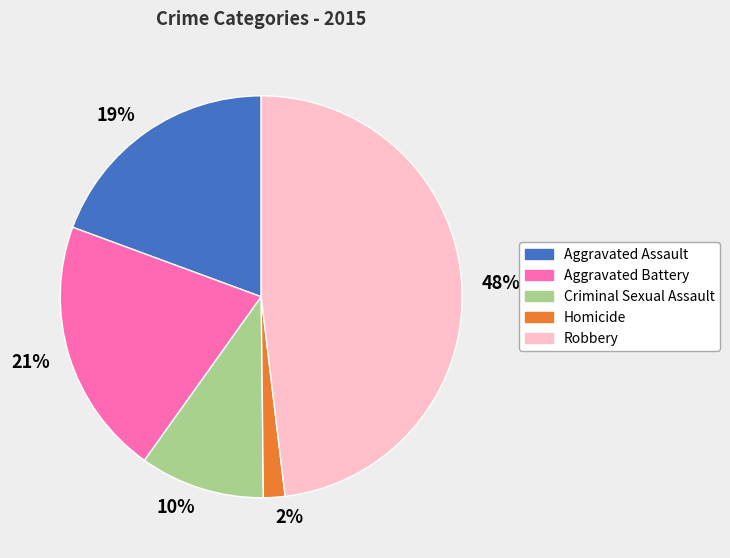

What is the largest slice in the pie chart?

Robbery